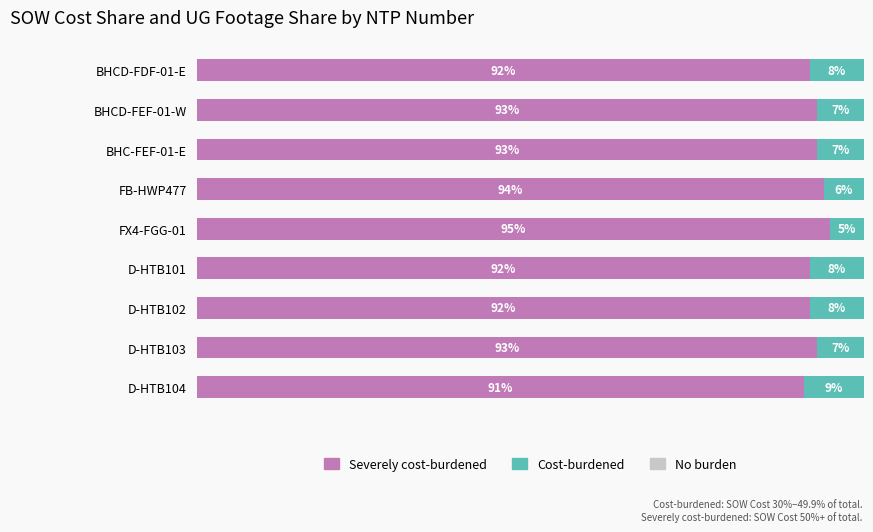

Which category has the highest value in the Severely cost-burdened series?

FX4-FGG-01